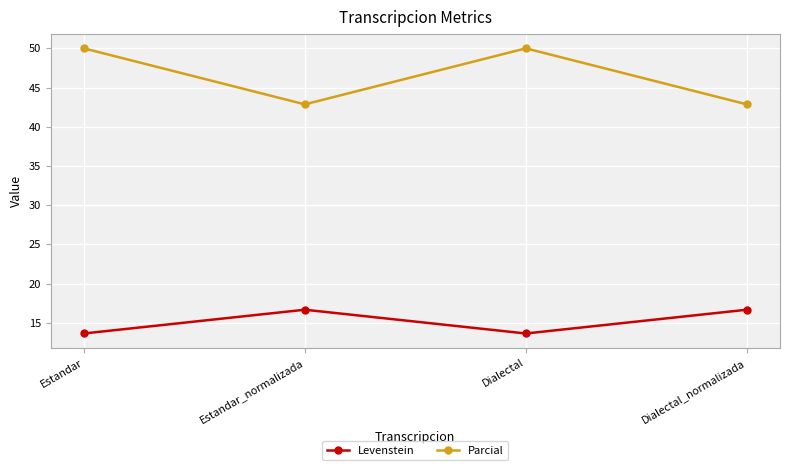

What is the sum of all Levenstein values?

60.6